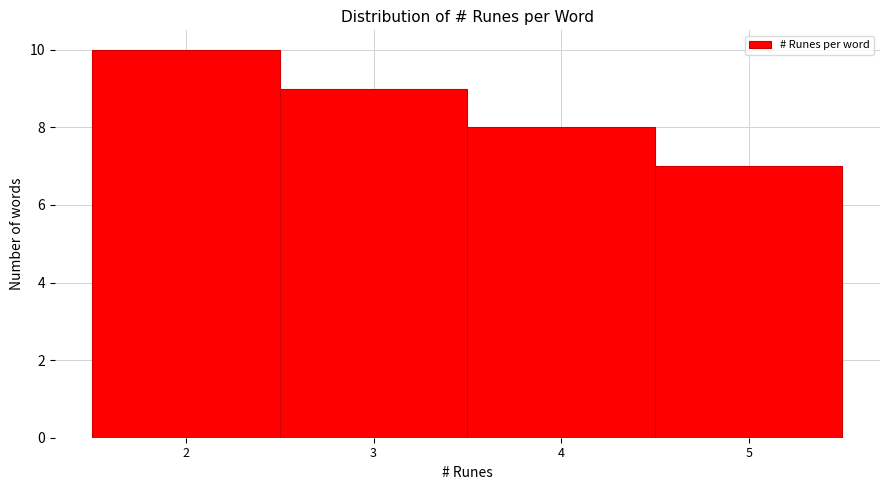

What is the height of the bar covering 4.5 to 5.5 on the x-axis? The values are not printed on the chart, so give them approximately, as read against the axis.

7